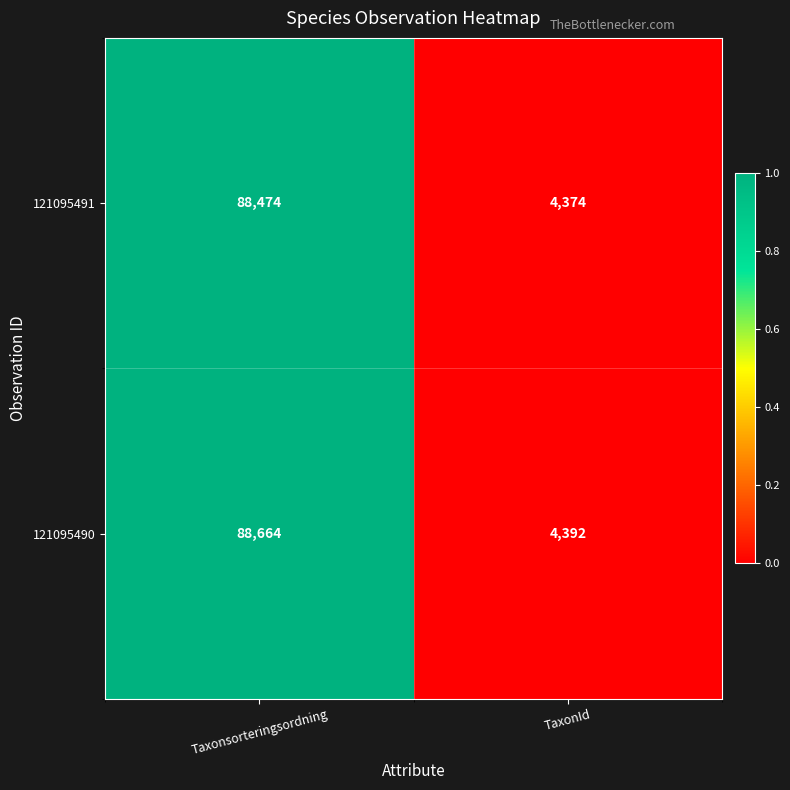

What is the difference between the maximum and minimum values in the 121095491 series?

84100